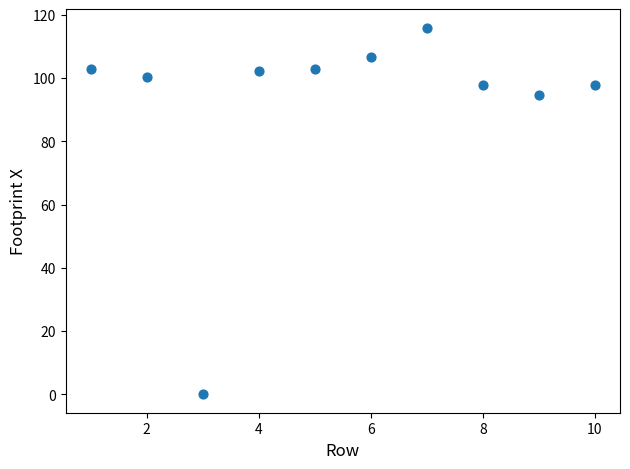

What is the average X value?

5.5